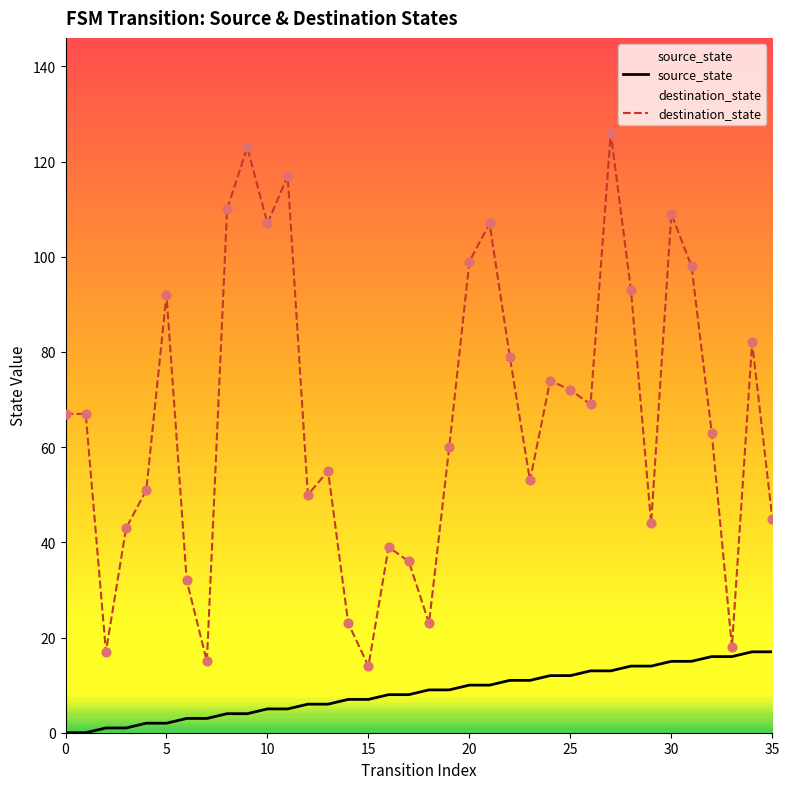

At which category is the sum across all series the highest?

27